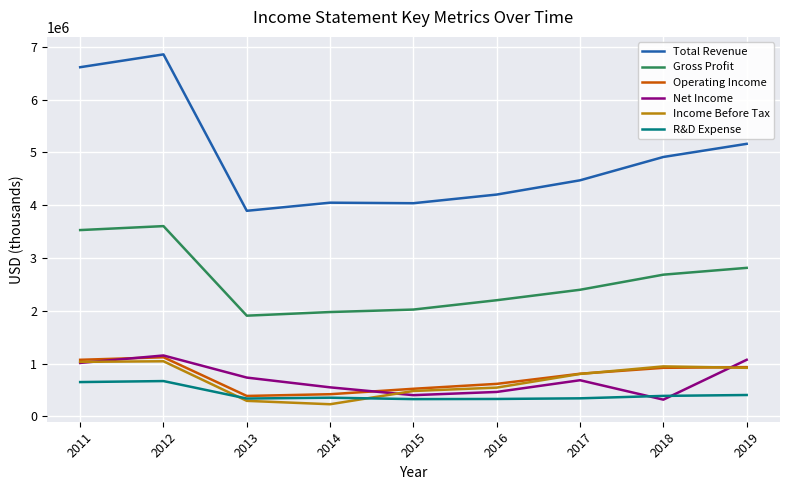

At which category does the chart reach its peak across all series?

2012